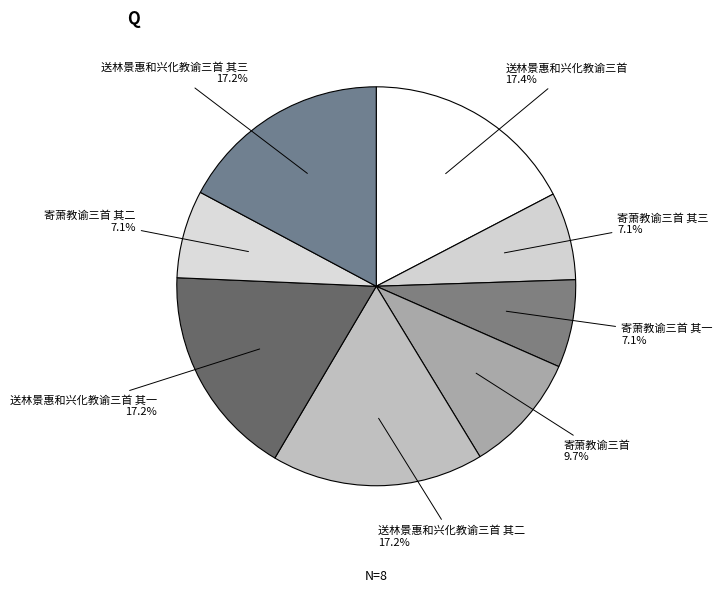

What is the total percentage of 寄萧教谕三首 其二 and 送林景惠和兴化教谕三首 其三?

24.3%